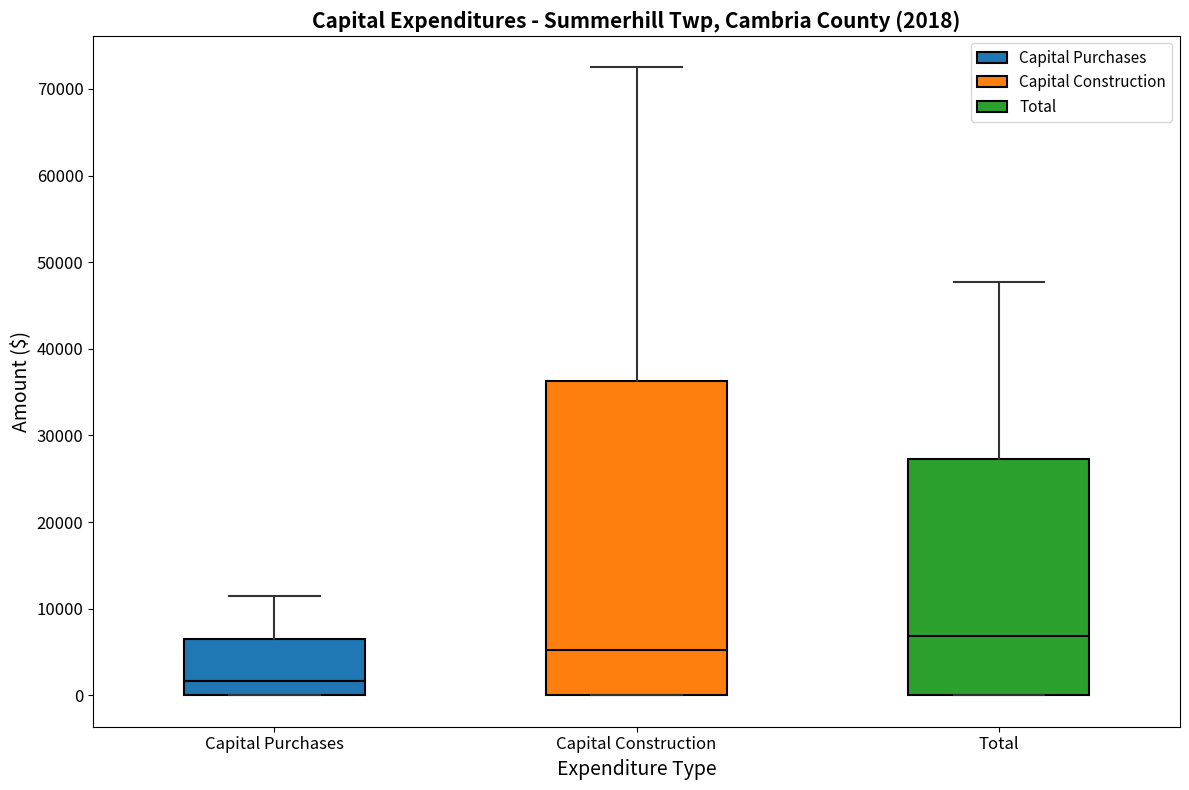

Which box has the lowest median line?

Capital Purchases